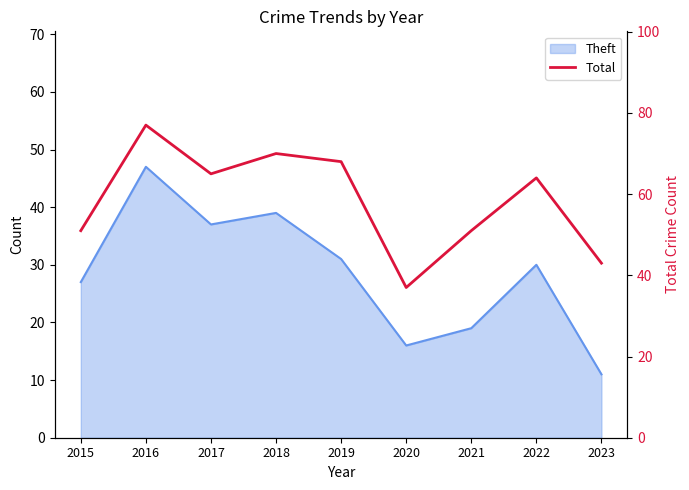

What is the minimum value shown in the chart?

37